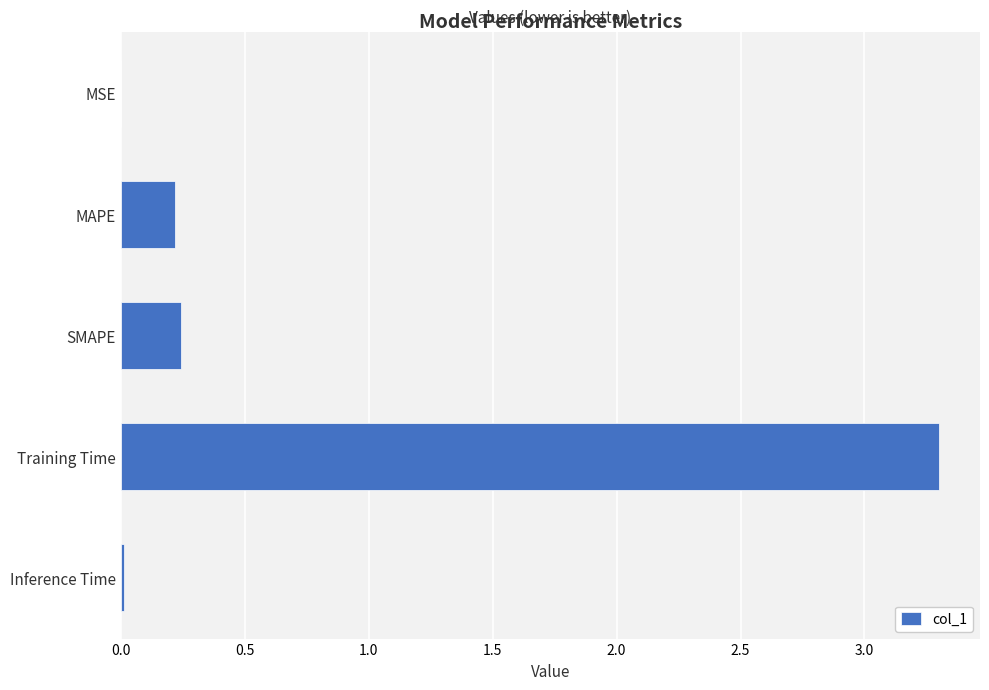

What is the sum of all values?

3.8